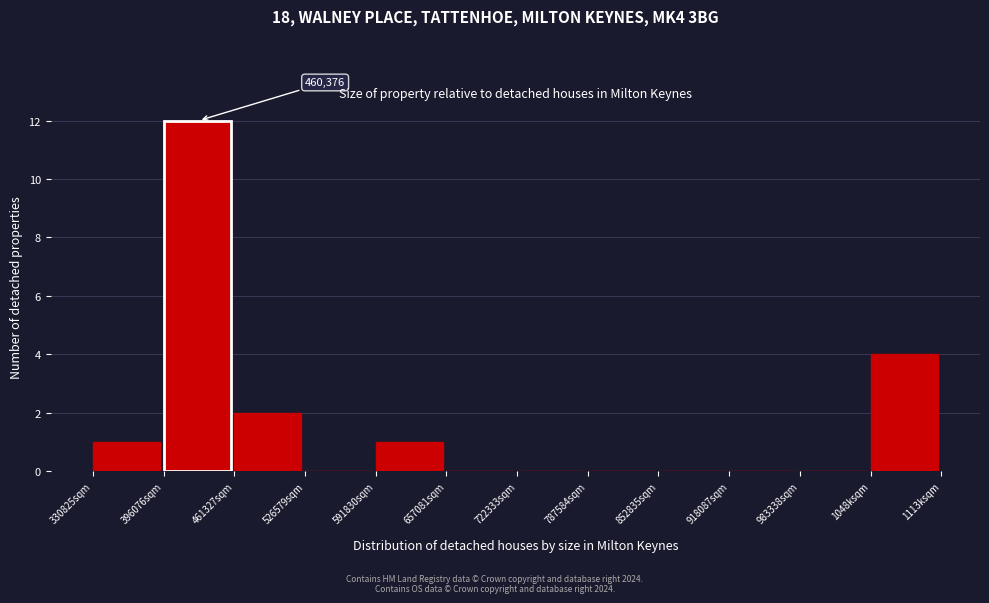

Reading right to left, what are all the values shown in this chart?

1048ksqm=4	983338sqm=0	918087sqm=0	852835sqm=0	787584sqm=0	722333sqm=0	657081sqm=0	591830sqm=1	526579sqm=0	461327sqm=2	396076sqm=12	330825sqm=1